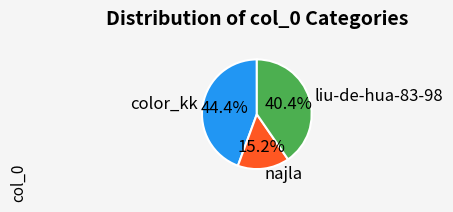

To the nearest percent, what percentage of the pie is color_kk?

44%